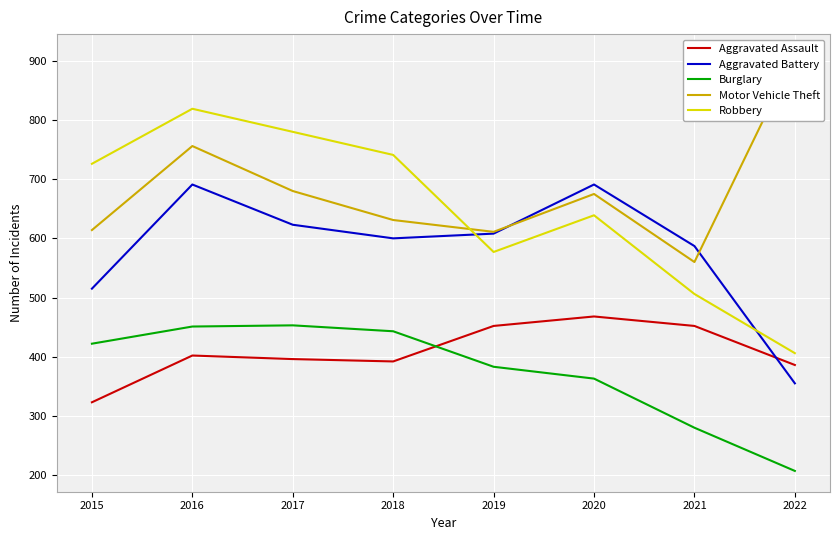

What is the difference between the Motor Vehicle Theft values at 2018 and 2022?

279